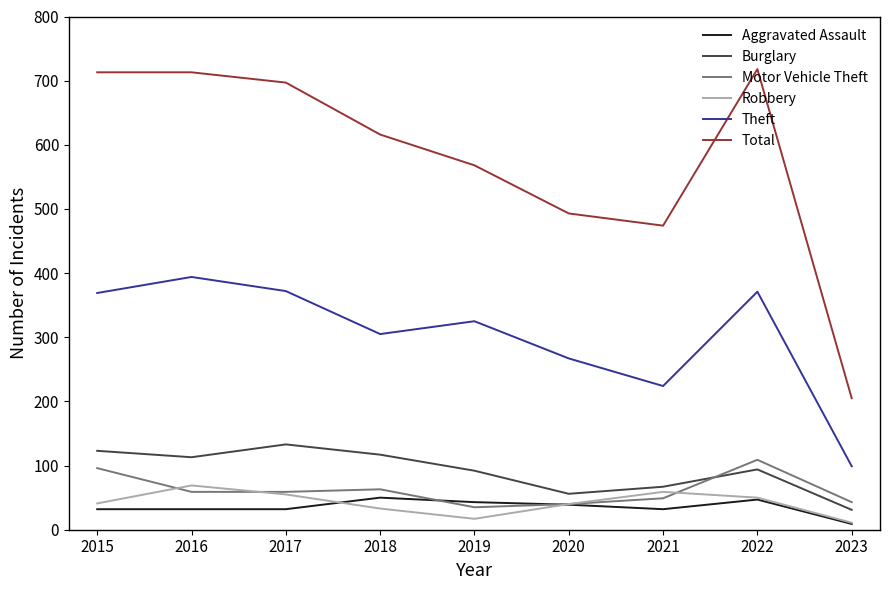

Which series has the largest range (max minus min)?

Total